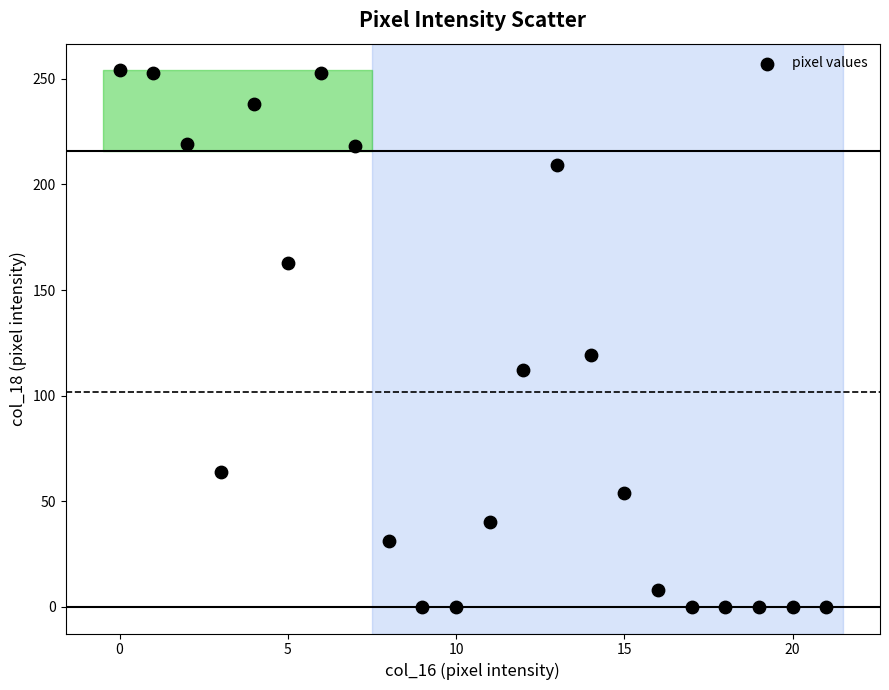

What Y value in the scatter plot is closest to 127?

119